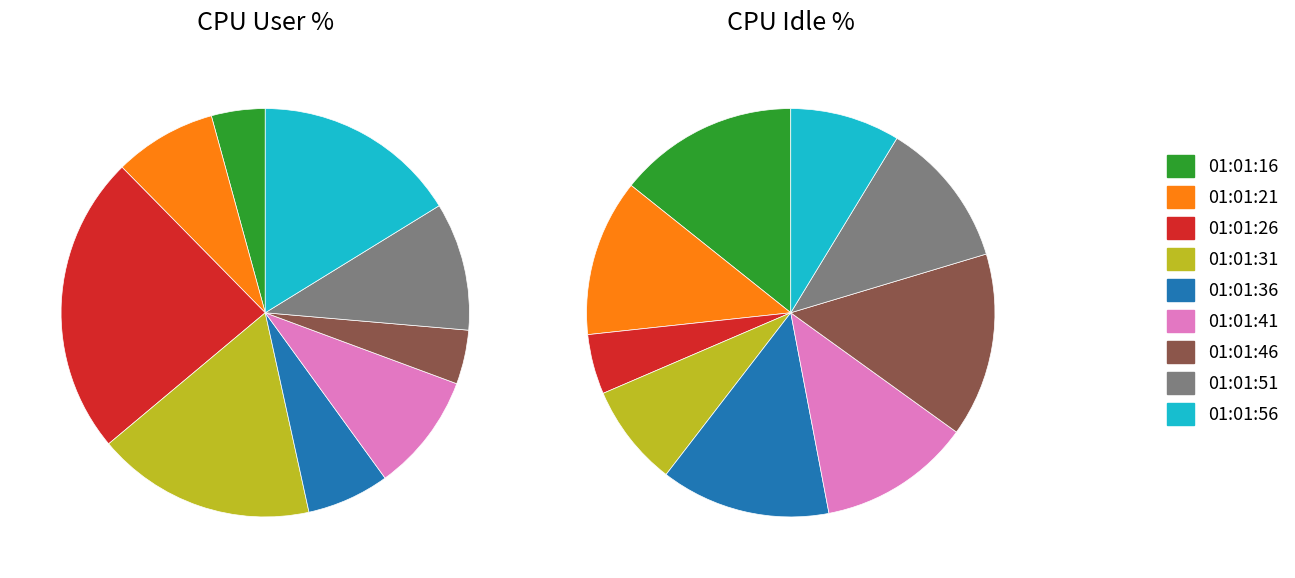

Does any single category account for the majority?

No